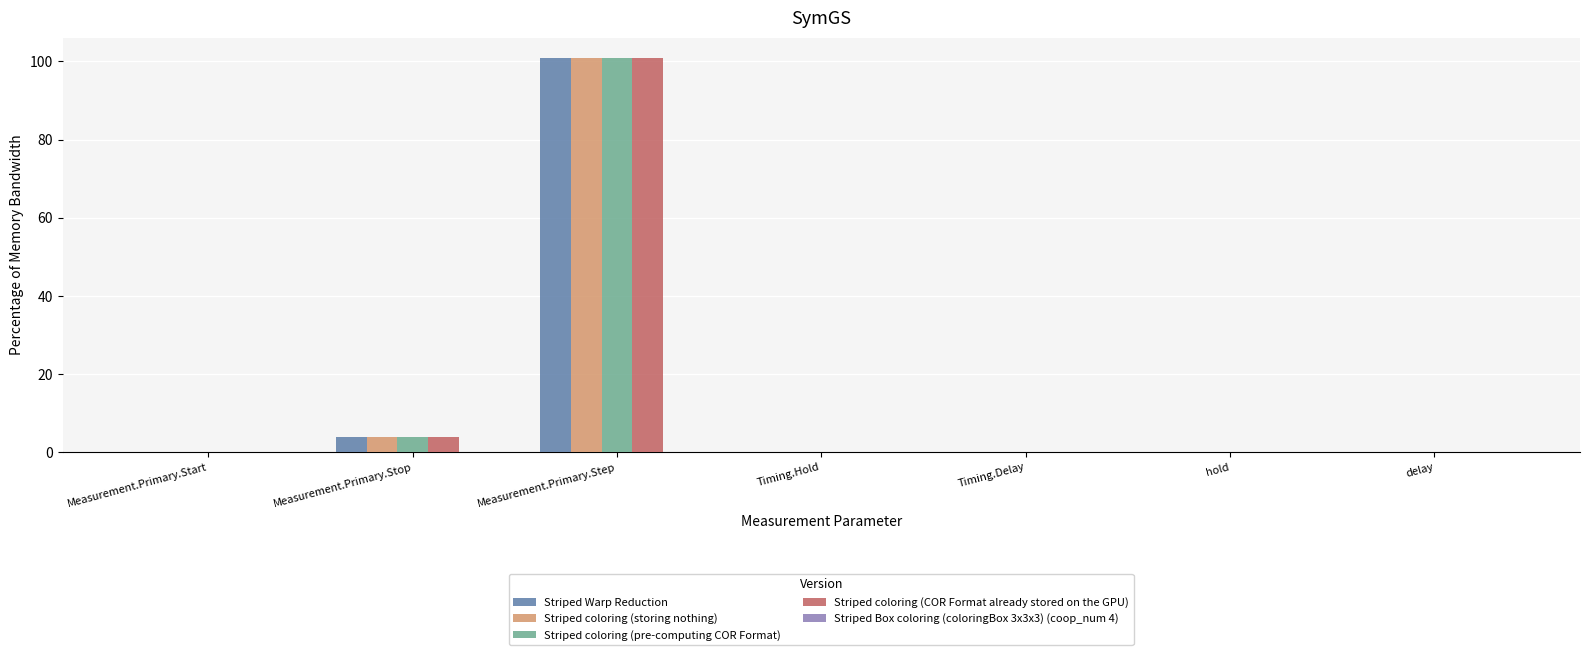

True or false: Striped coloring (pre-computing COR Format) has a value of 35.7 at Timing.Delay.

False